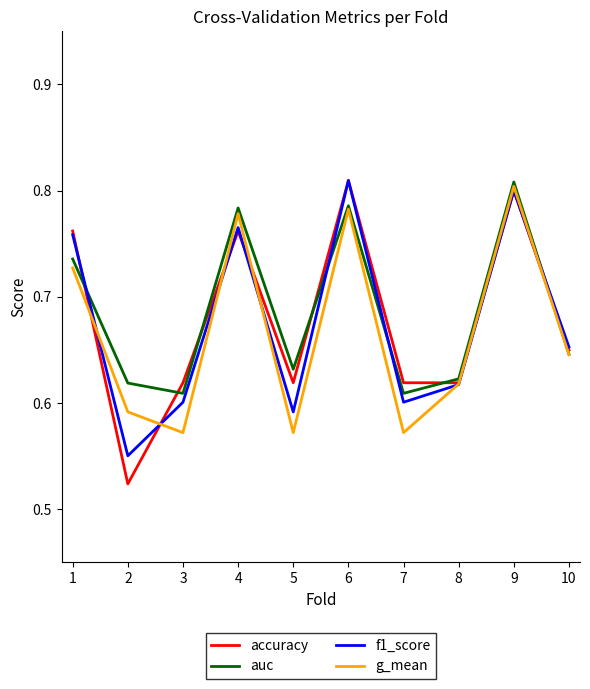

The f1_score series shows 0.8 at 9. True or false?

True